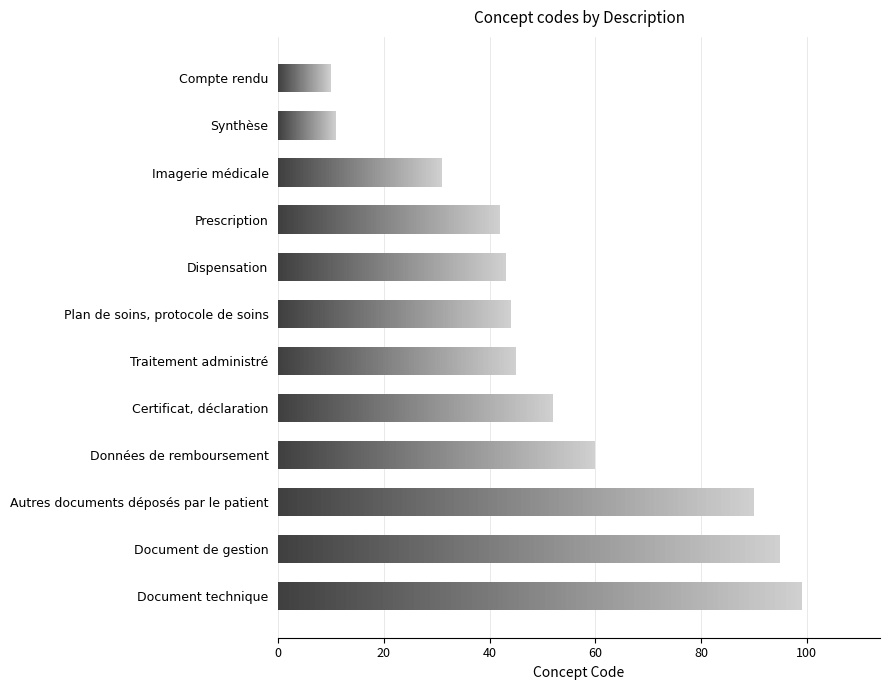

Approximately how many times larger is the value at Données de remboursement compared to Compte rendu?

6.0